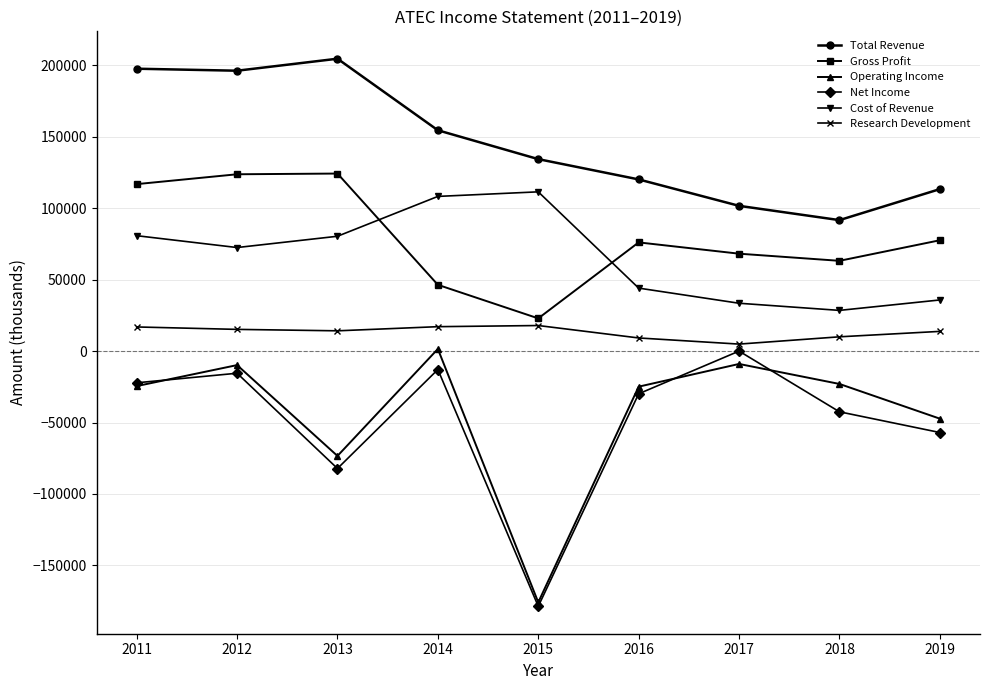

True or false: Net Income and Cost of Revenue intersect in this chart.

False